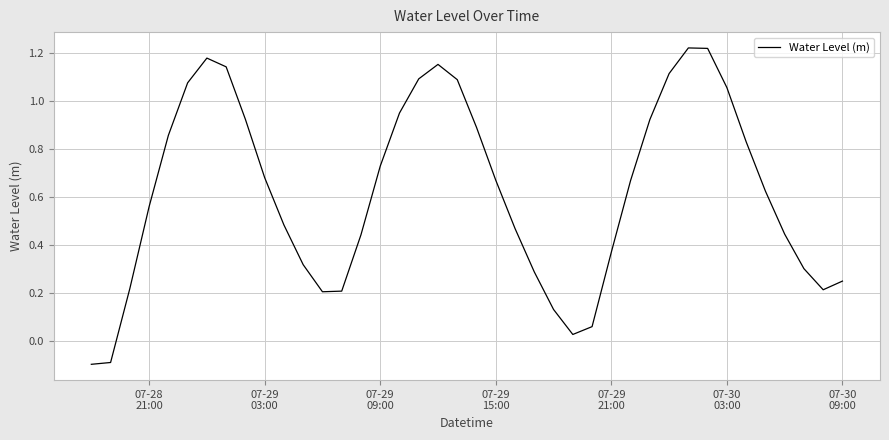

What is the difference between the maximum and minimum values?

1.3